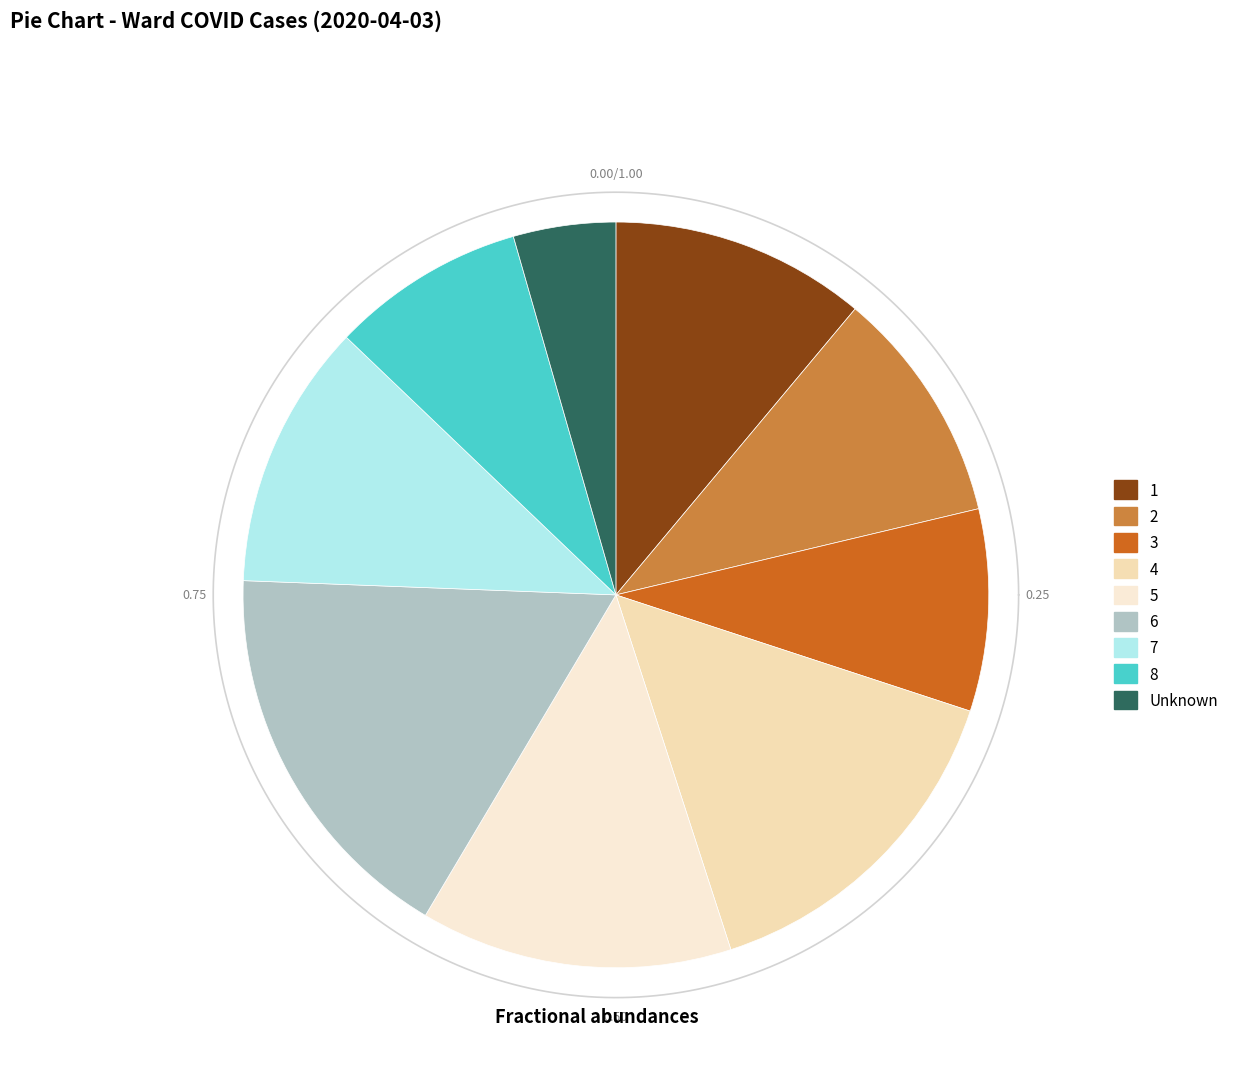

How many slices are in this pie chart?

9